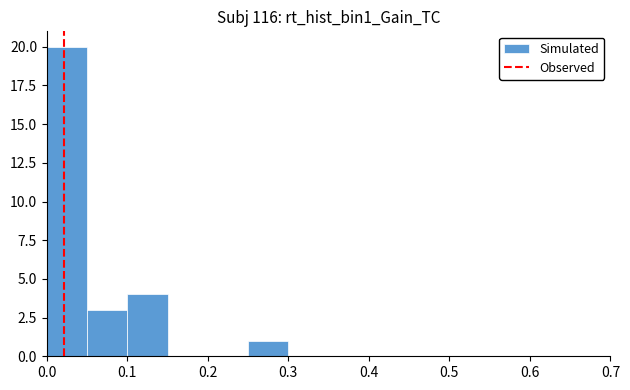

Reading left to right, transcribe this chart: for each bar, give the range it covers on the x-axis and its height. The values are not printed on the chart, so give them approximately, as read against the axis.

0.00 to 0.05: 20
0.05 to 0.10: 3
0.10 to 0.15: 4
0.15 to 0.20: 0
0.20 to 0.25: 0
0.25 to 0.30: 1
0.30 to 0.35: 0
0.35 to 0.40: 0
0.40 to 0.45: 0
0.45 to 0.50: 0
0.50 to 0.55: 0
0.55 to 0.60: 0
0.60 to 0.65: 0
0.65 to 0.70: 0